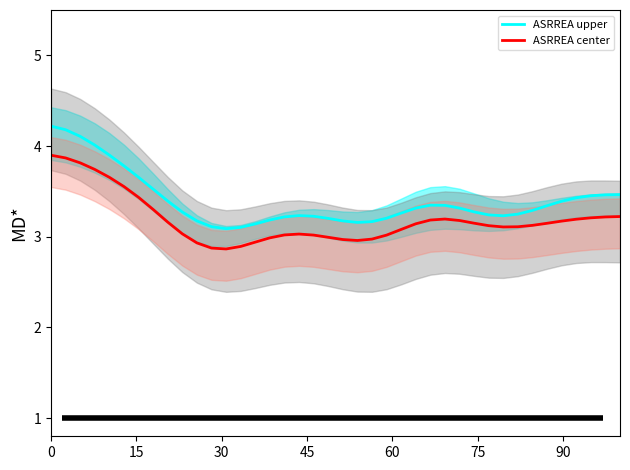

Reading left to right, extract all data points from this chart.

ASRREA upper: 4.2	4.2	4.1	4.0	3.9	3.8	3.7	3.5	3.4	3.3	3.2	3.1	3.1	3.1	3.1	3.2	3.2	3.2	3.2	3.2	3.2	3.2	3.2	3.2	3.3	3.3	3.3	3.3	3.3	3.3	3.2	3.2	3.2	3.3	3.3	3.4	3.4	3.5	3.5	3.5
ASRREA center: 3.9	3.9	3.8	3.7	3.7	3.6	3.4	3.3	3.2	3.0	2.9	2.9	2.9	2.9	2.9	3.0	3.0	3.0	3.0	3.0	3.0	3.0	3.0	3.0	3.1	3.1	3.2	3.2	3.2	3.1	3.1	3.1	3.1	3.1	3.1	3.2	3.2	3.2	3.2	3.2